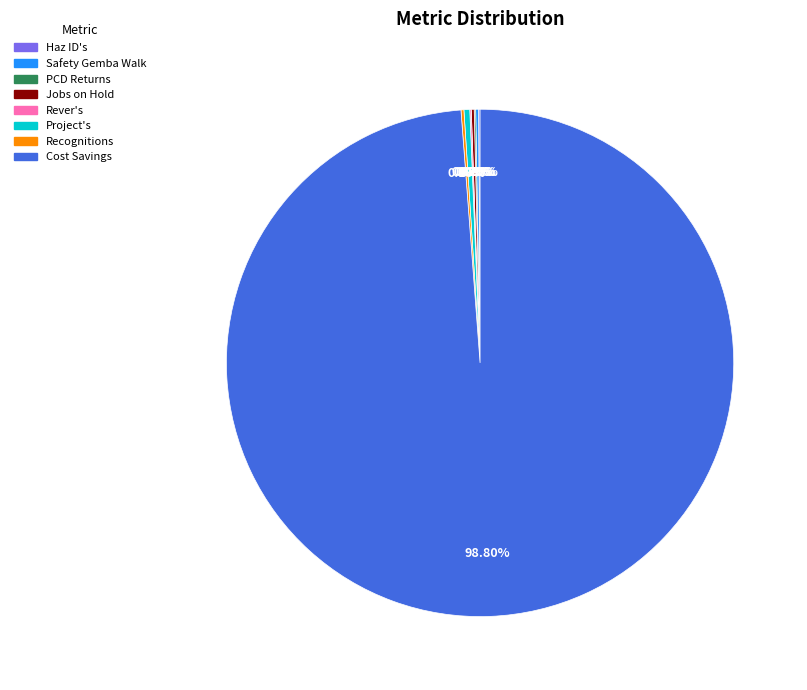

Is there a majority slice in this chart?

Yes